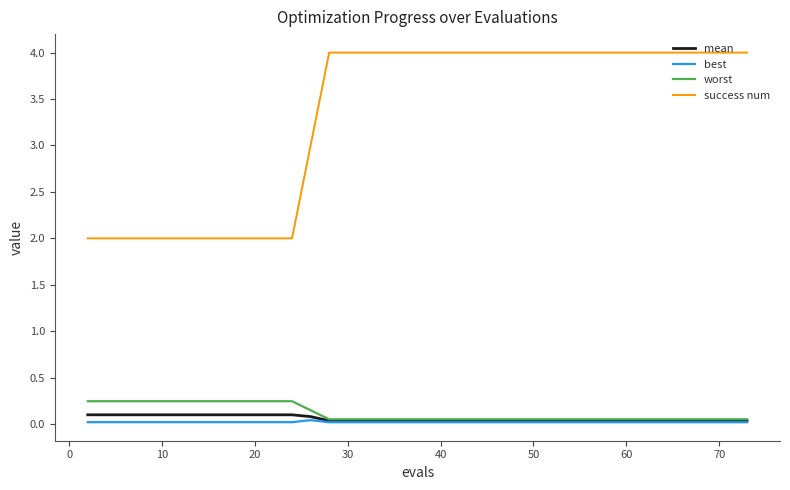

Count the number of data series in this chart.

4